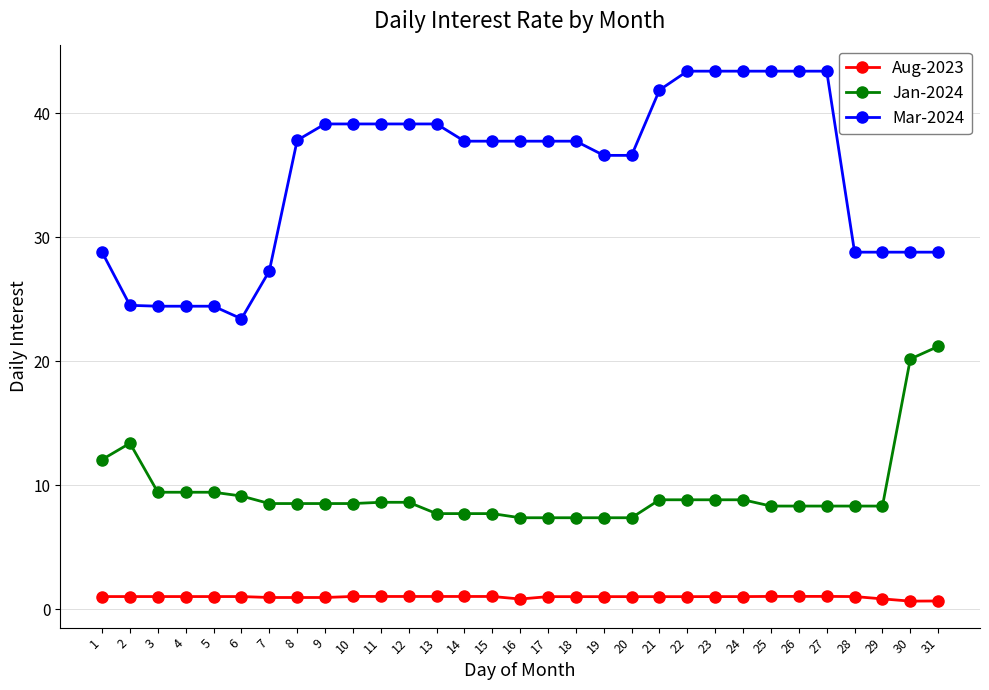

How many distinct data groups are displayed?

3